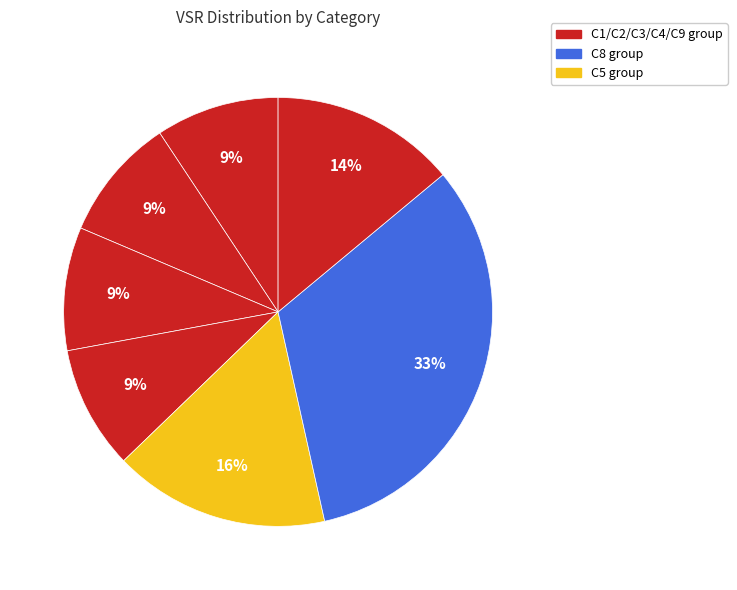

How many slices are in this pie chart?

7